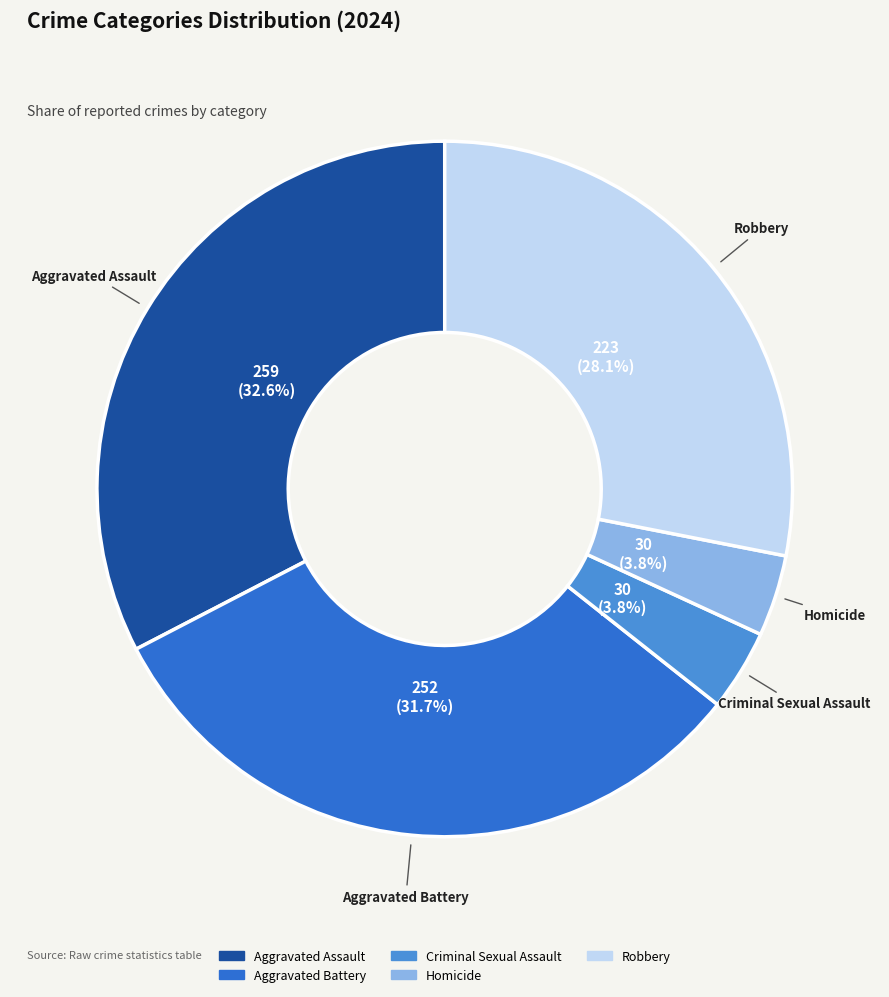

Which has a higher value, Aggravated Assault or Aggravated Battery?

Aggravated Assault